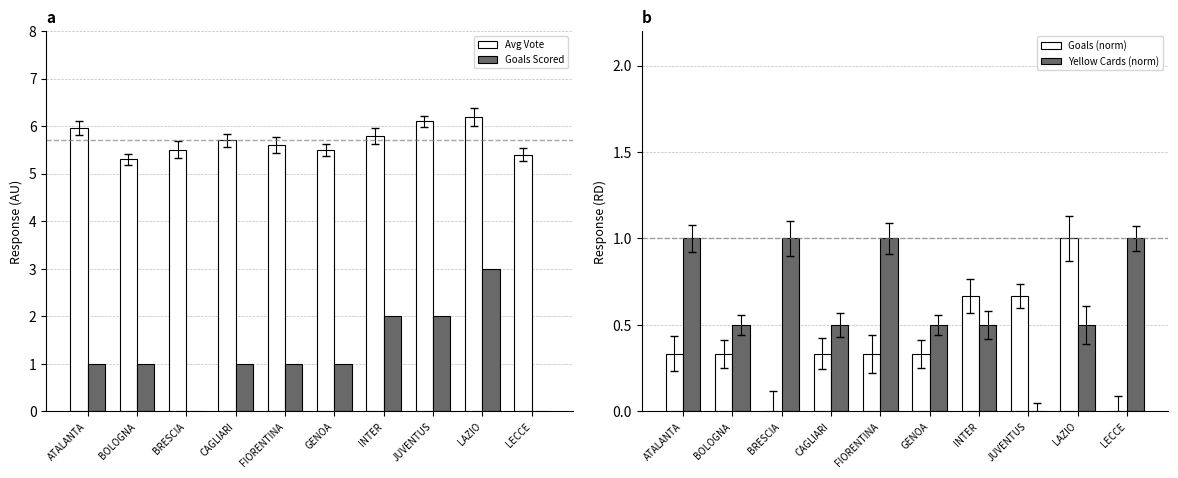

What position from the left is ATALANTA?

1